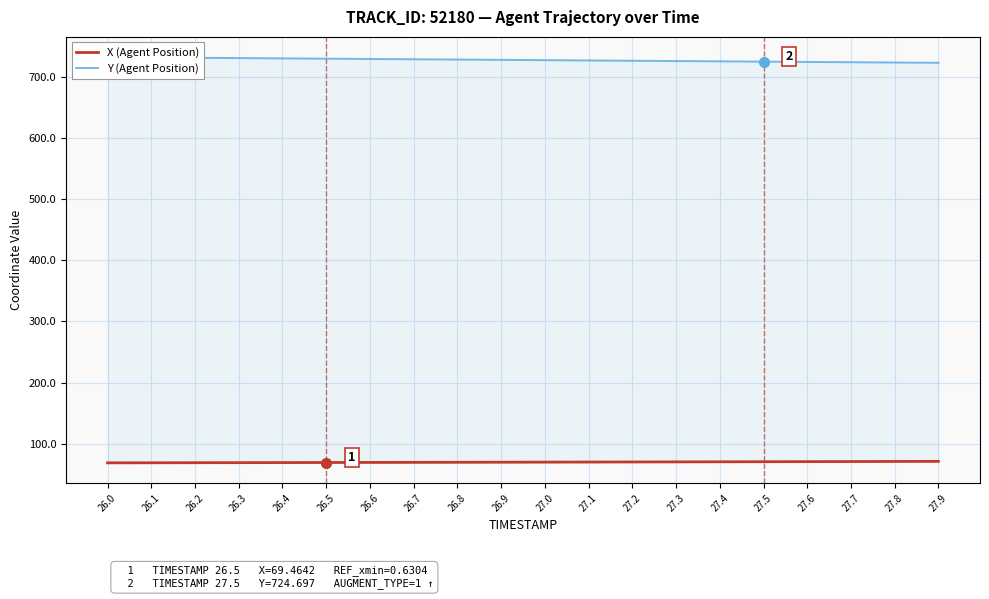

Count the number of data series in this chart.

2